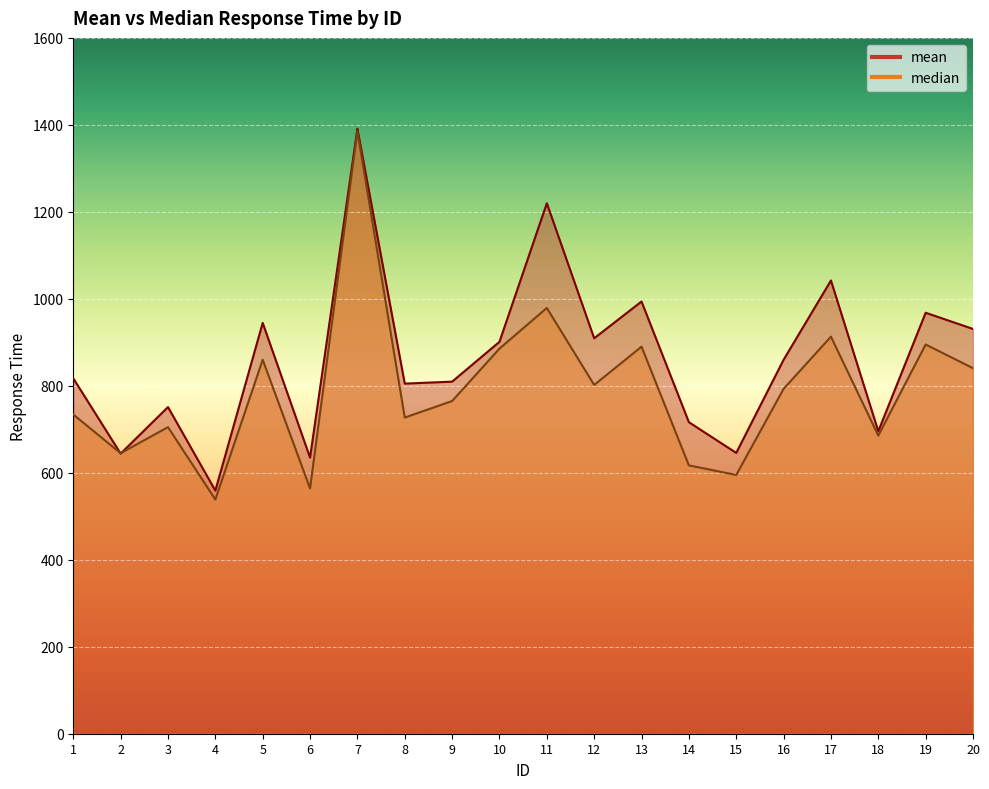

At how many categories does at least one series exceed 1154?

2